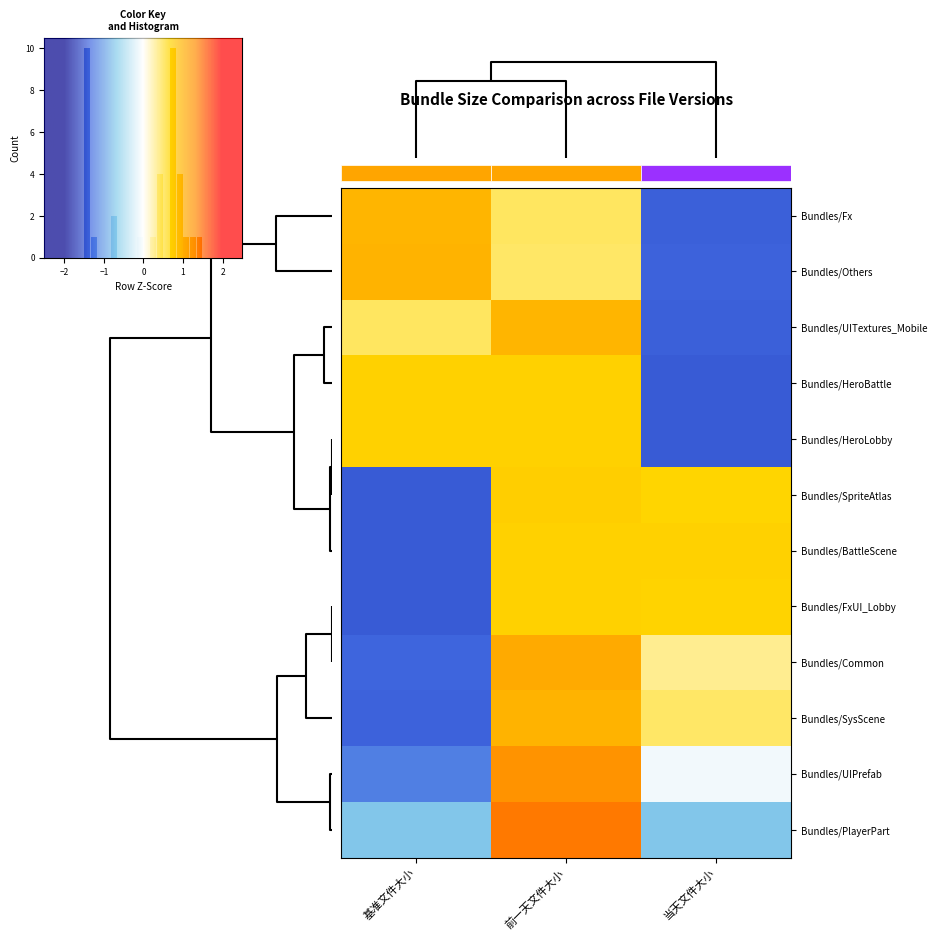

Which series has the largest total across all categories?

Bundles/SysScene